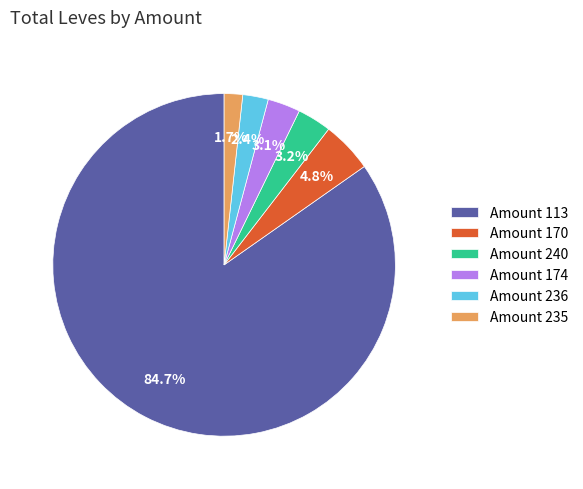

Does Amount 113 account for over 50% of the chart?

Yes